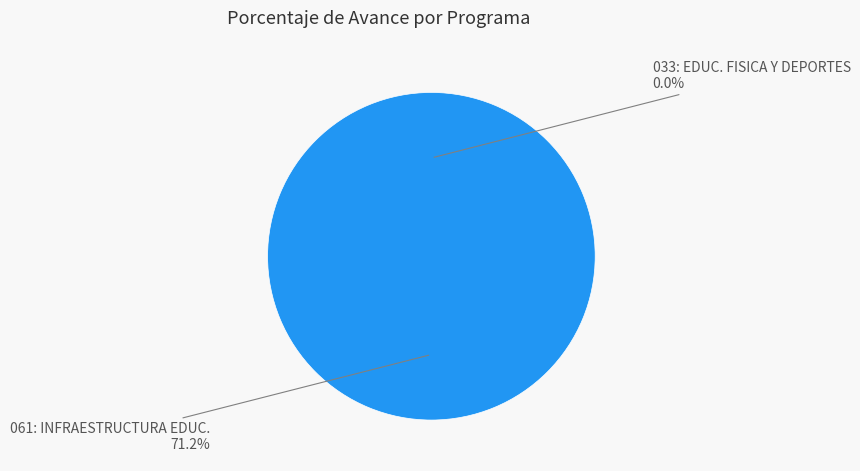

Does 033: EDUCACION FISICA Y DEPORTES account for over 50% of the chart?

No